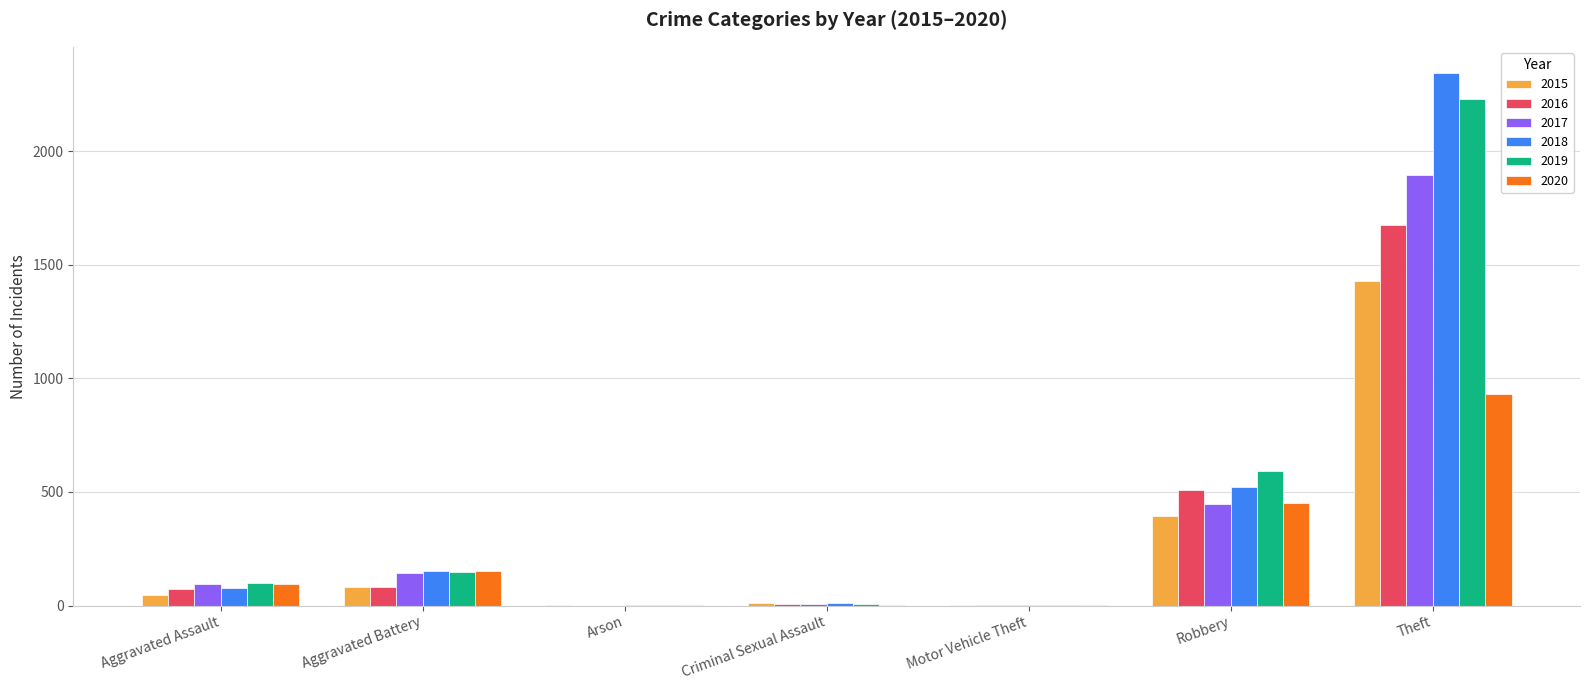

Between Robbery and Theft, which series saw the biggest shift?

2018